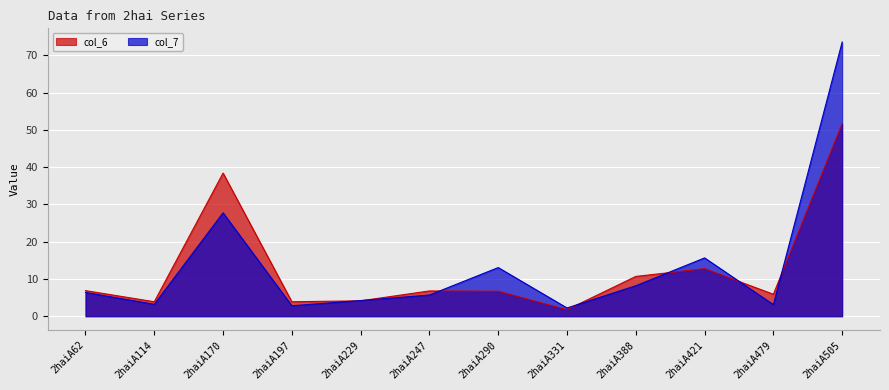

What is the spread (max minus min) of values at 2haiA290?

6.3